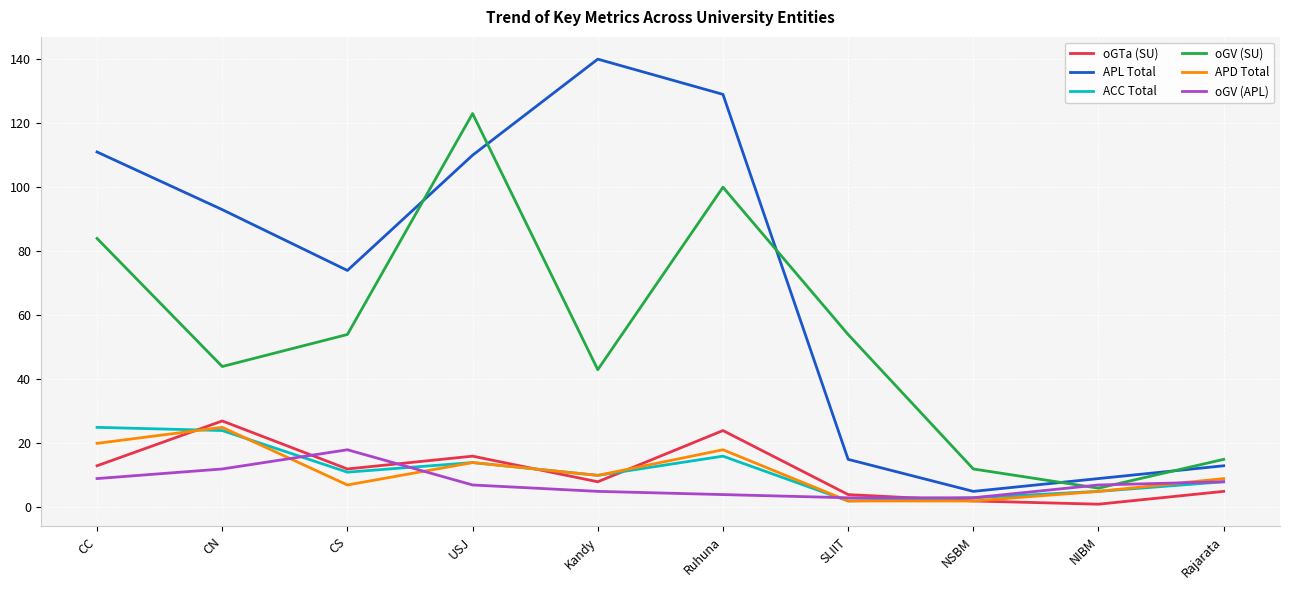

What is the spread (max minus min) of values at Rajarata?

10